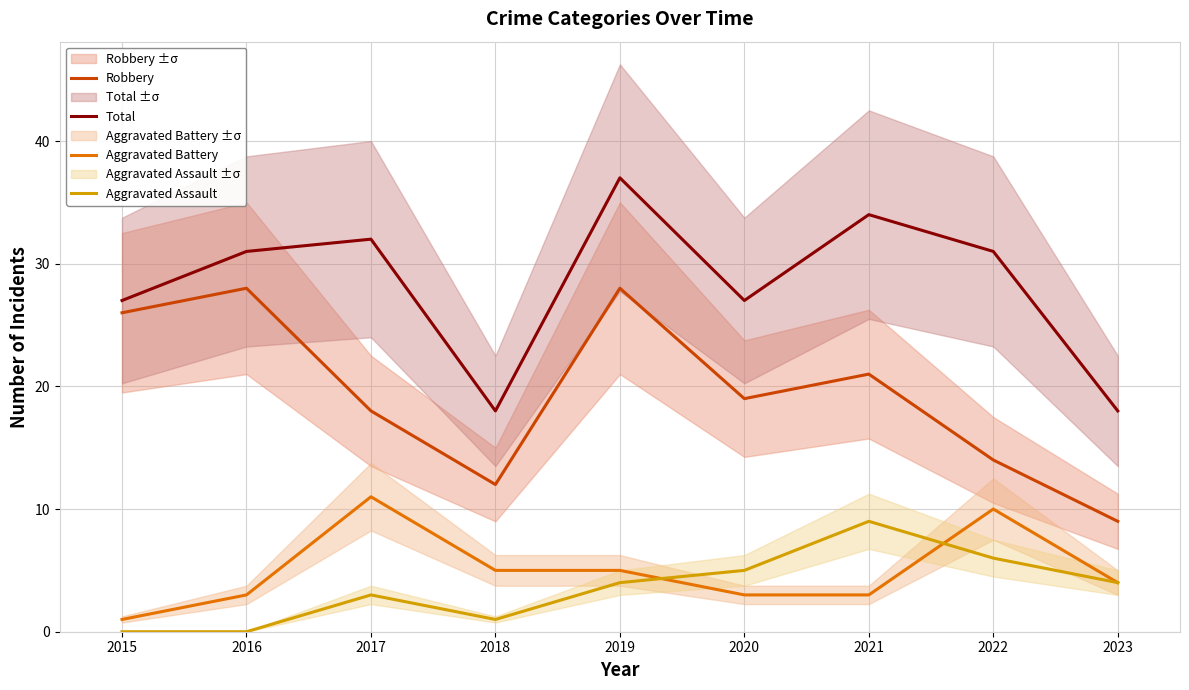

Does the chart have visible grid lines?

Yes